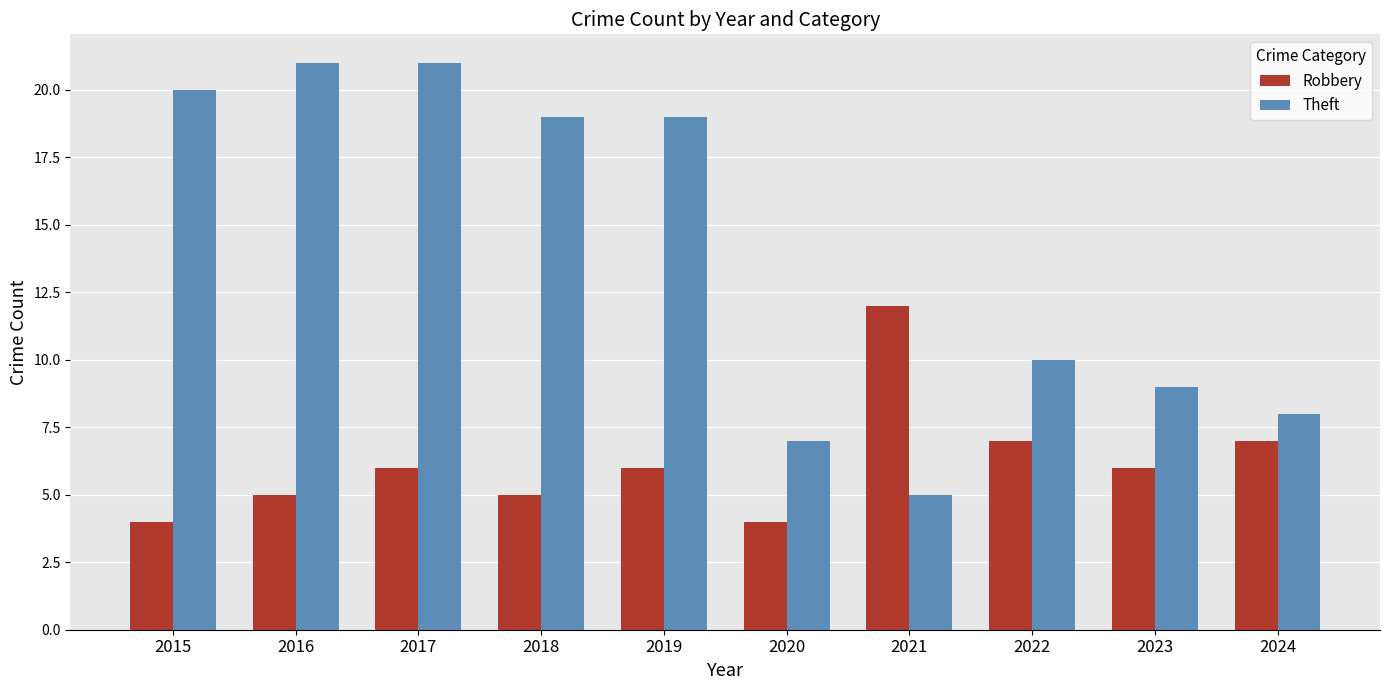

Are the bars horizontal?

No